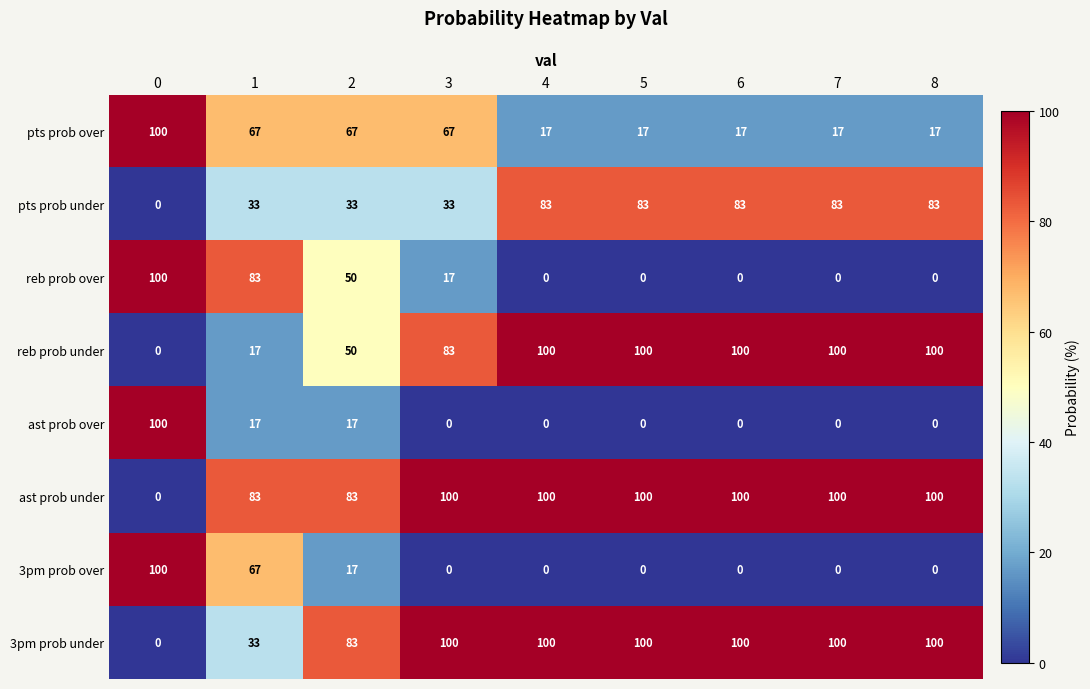

Which series has the largest total across all categories?

ast prob under